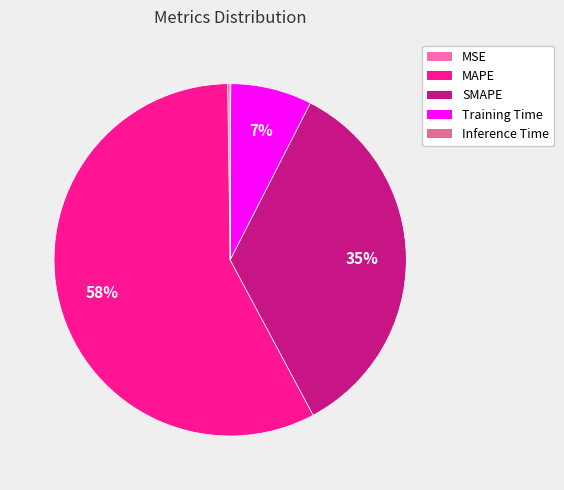

Between SMAPE and Training Time, which is larger?

SMAPE